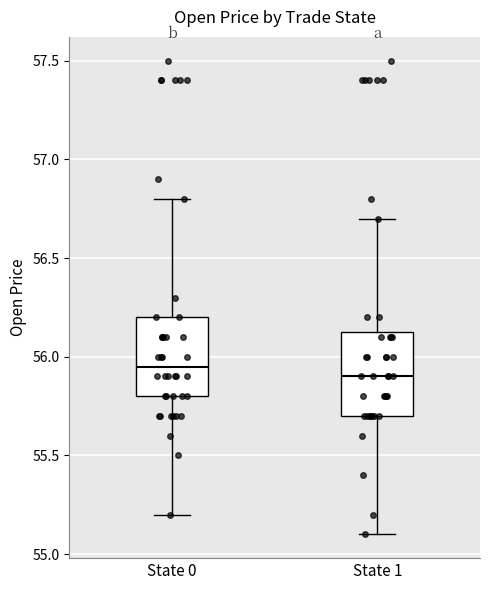

Which box has the highest median line?

State 0